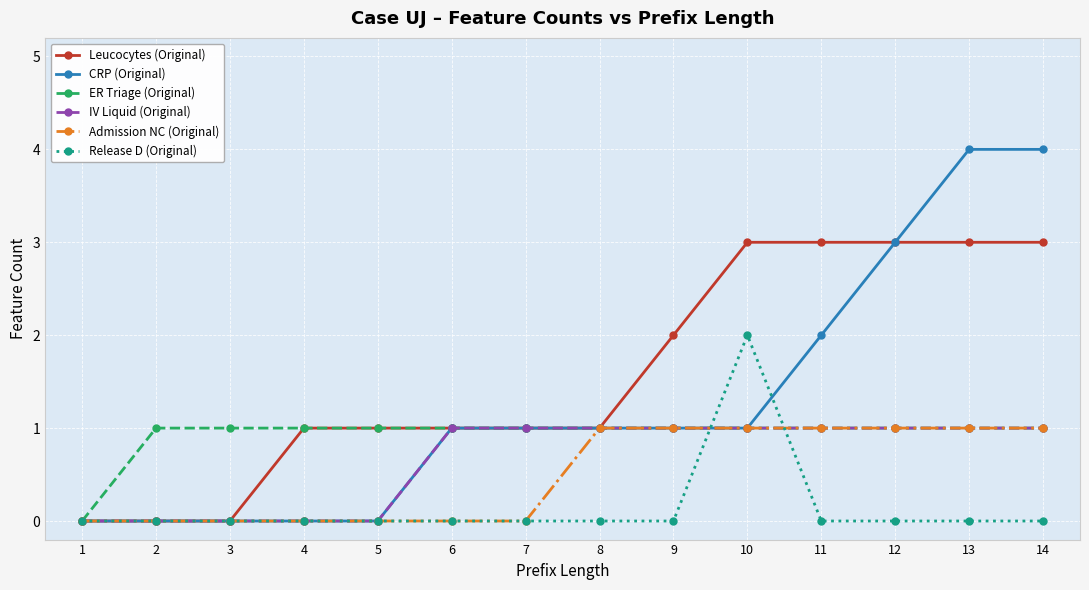

Reading left to right, list all the values displayed in this chart.

Leucocytes (Original): 1=0	2=0	3=0	4=1	5=1	6=1	7=1	8=1	9=2	10=3	11=3	12=3	13=3	14=3
CRP (Original): 1=0	2=0	3=0	4=0	5=0	6=1	7=1	8=1	9=1	10=1	11=2	12=3	13=4	14=4
ER Triage (Original): 1=0	2=1	3=1	4=1	5=1	6=1	7=1	8=1	9=1	10=1	11=1	12=1	13=1	14=1
IV Liquid (Original): 1=0	2=0	3=0	4=0	5=0	6=1	7=1	8=1	9=1	10=1	11=1	12=1	13=1	14=1
Admission NC (Original): 1=0	2=0	3=0	4=0	5=0	6=0	7=0	8=1	9=1	10=1	11=1	12=1	13=1	14=1
Release D (Original): 1=0	2=0	3=0	4=0	5=0	6=0	7=0	8=0	9=0	10=2	11=0	12=0	13=0	14=0